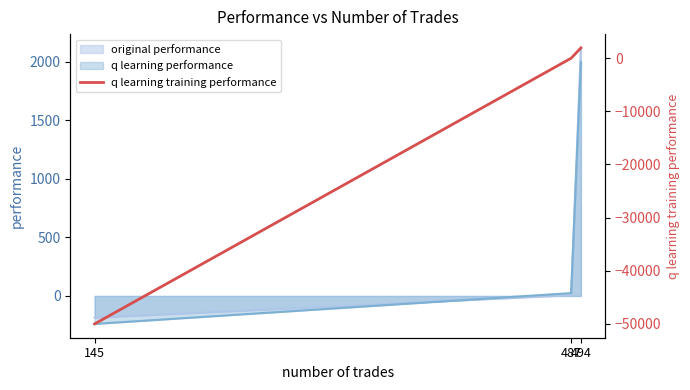

Rank the categories by value from lowest to highest.

145, 487, 494